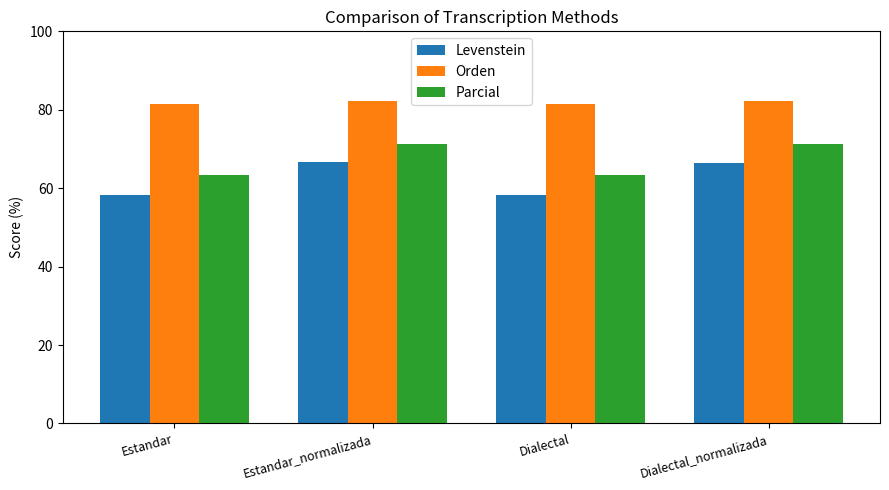

Which series has the largest range (max minus min)?

Levenstein